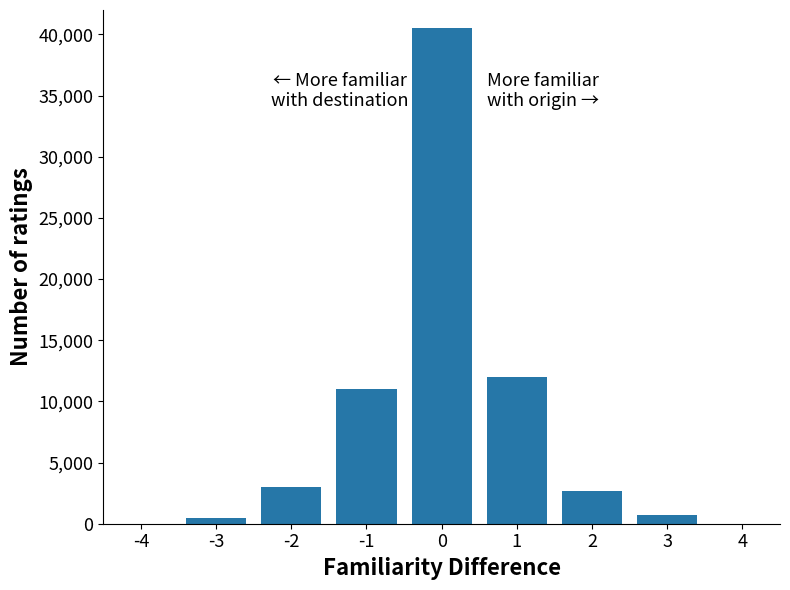

Reading left to right, what are all the values shown in this chart?

-4=0	-3=500	-2=3000	-1=11000	0=40500	1=12000	2=2700	3=700	4=0